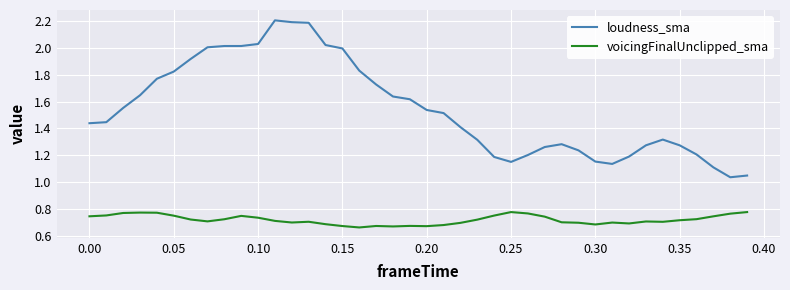

What is the difference between the maximum and minimum values in the voicingFinalUnclipped_sma series?

0.1